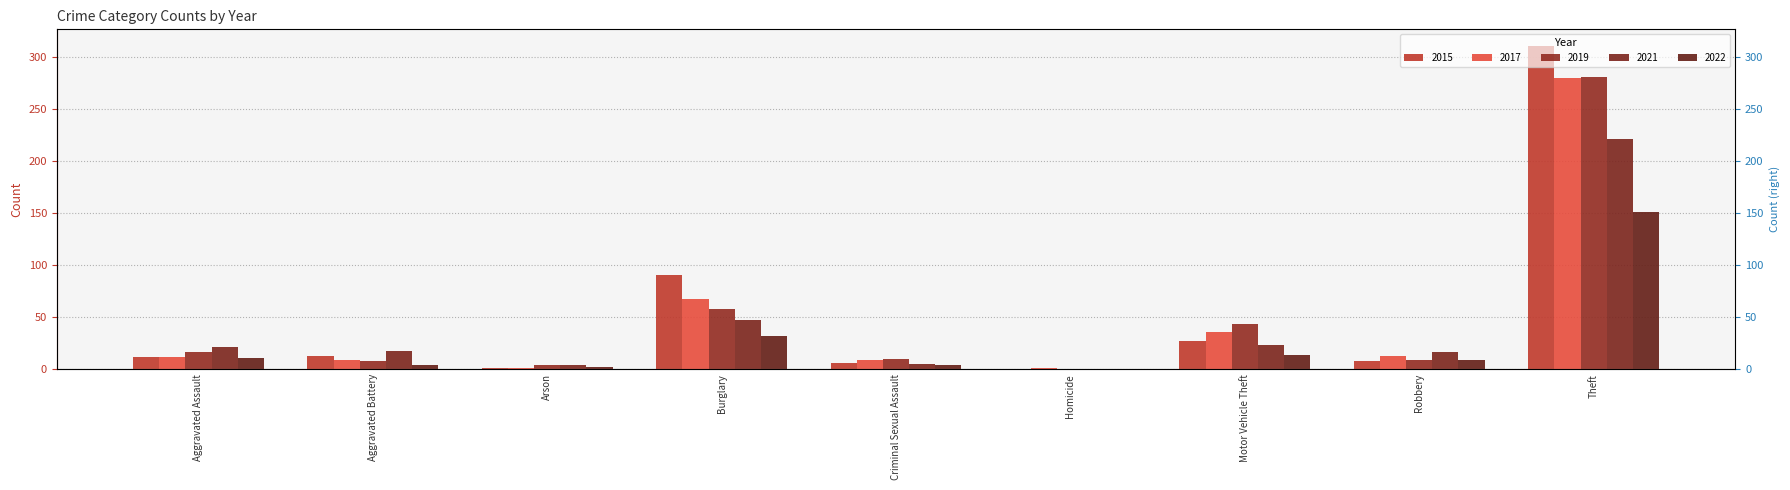

At which category does the chart reach its minimum across all series?

Homicide